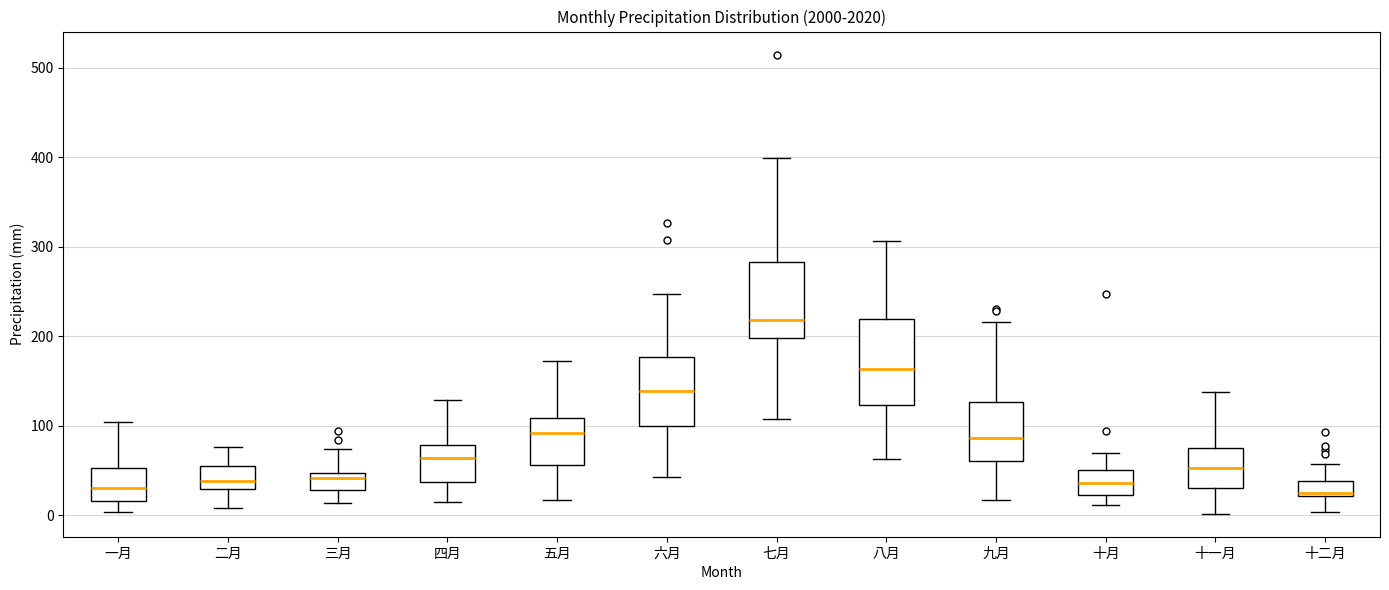

Reading left to right, transcribe this box plot: for each box, give where its median line is, the range the box spans, and where its two whiskers end, as read against the y-axis. The values are not printed on the chart, so give them approximately, as read against the axis.

一月: median 30, box 20 to 50, whiskers 0 to 100
二月: median 40, box 30 to 50, whiskers 10 to 80
三月: median 40, box 30 to 50, whiskers 10 to 70
四月: median 60, box 40 to 80, whiskers 20 to 130
五月: median 90, box 60 to 110, whiskers 20 to 170
六月: median 140, box 100 to 180, whiskers 40 to 250
七月: median 220, box 200 to 280, whiskers 110 to 400
八月: median 160, box 120 to 220, whiskers 60 to 310
九月: median 90, box 60 to 130, whiskers 20 to 220
十月: median 40, box 20 to 50, whiskers 10 to 70
十一月: median 50, box 30 to 80, whiskers 0 to 140
十二月: median 30, box 20 to 40, whiskers 0 to 60